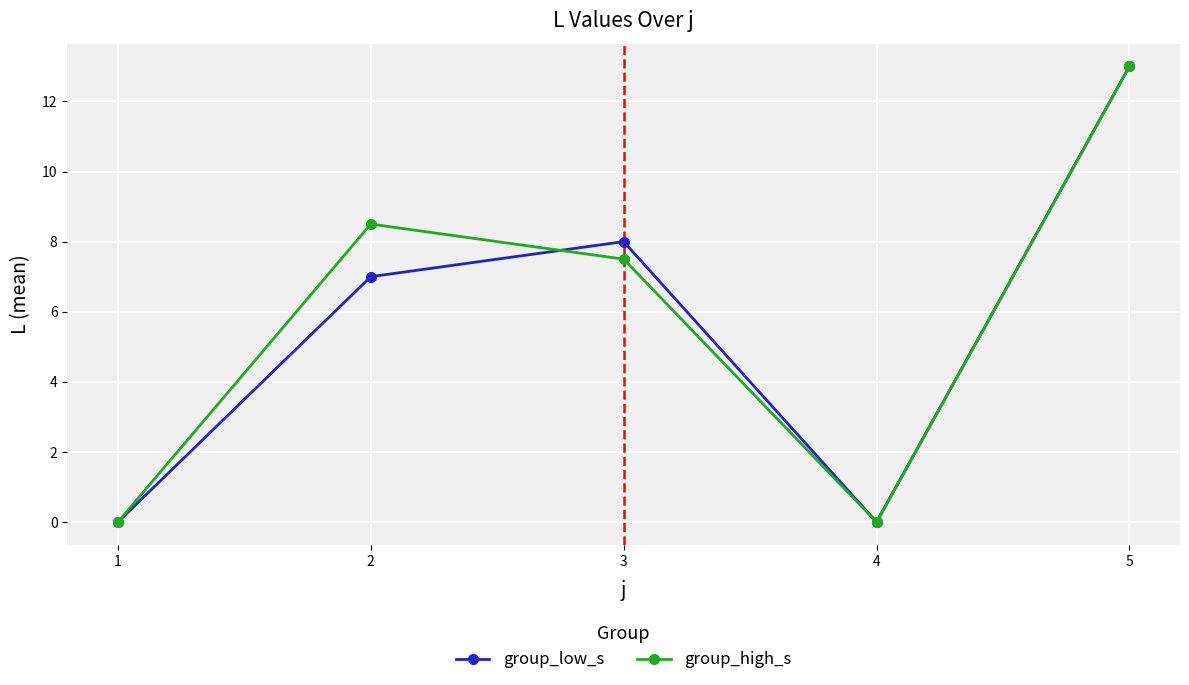

What are all the series names shown in the legend?

group_low_s, group_high_s